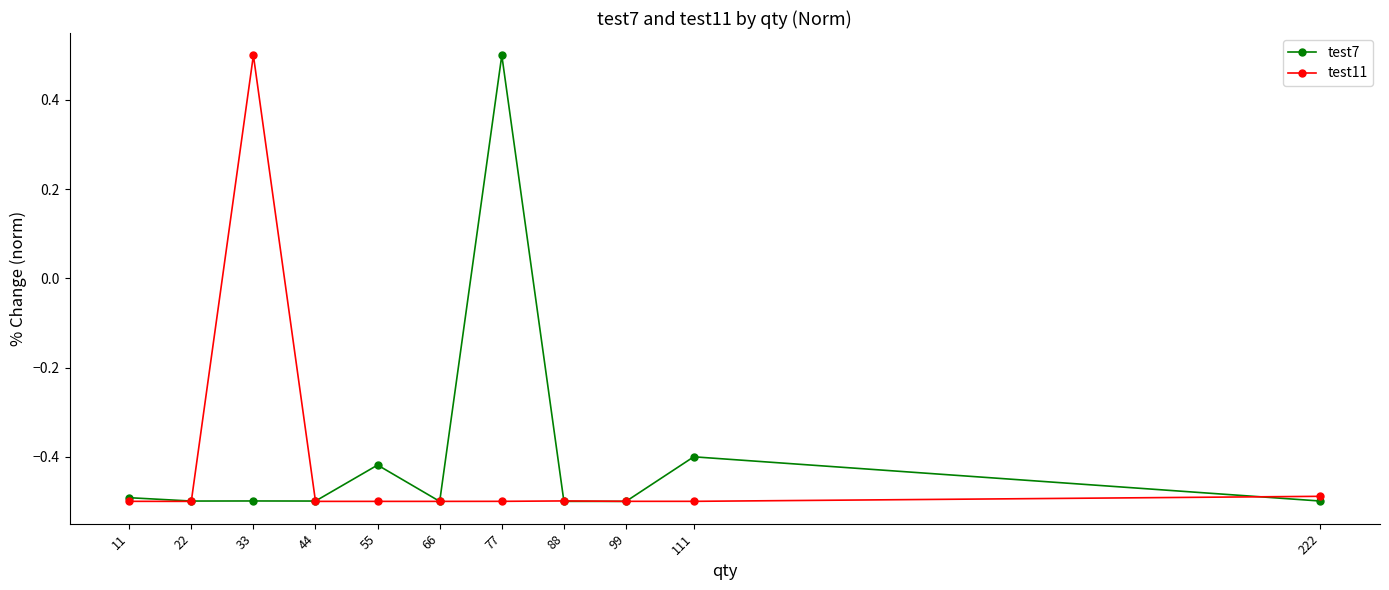

What is the difference between the maximum and second lowest values in the test11 series?

1.0